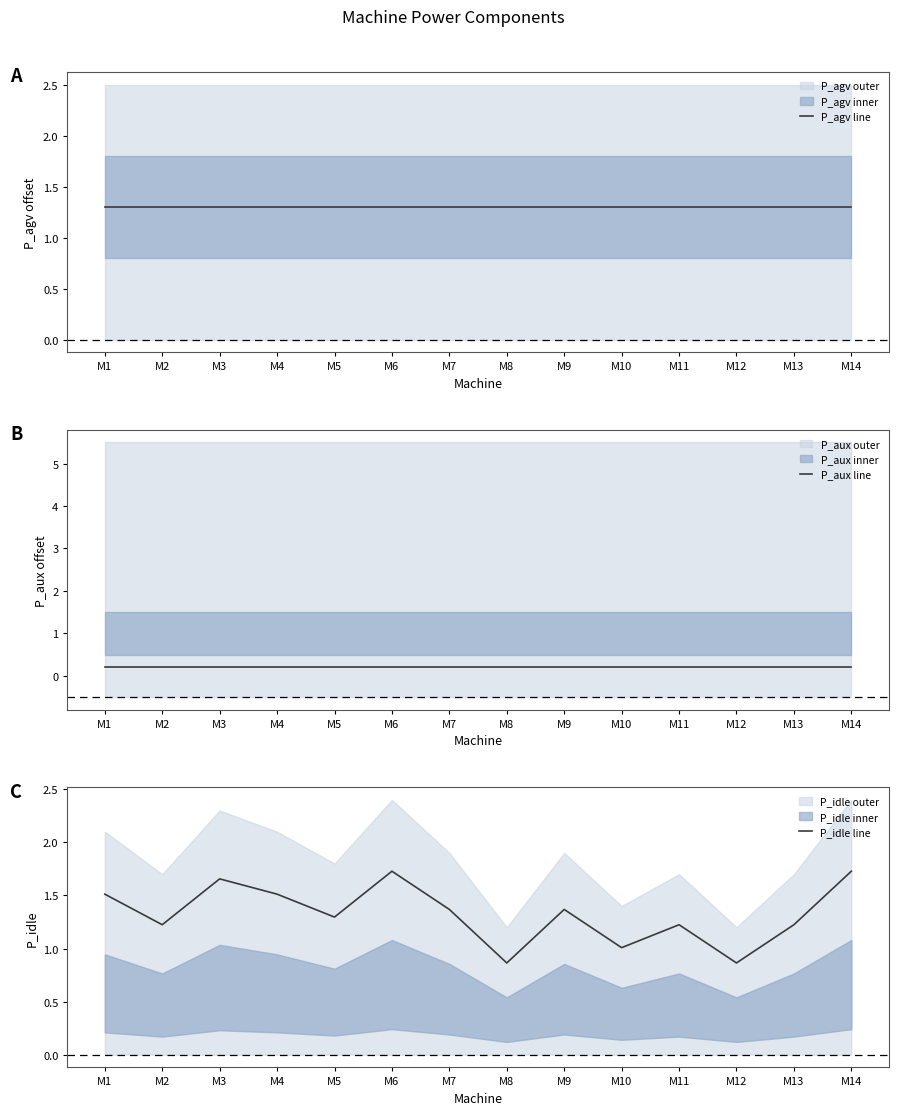

True or false: P_agv line has more than 1 points higher than both neighbors.

False